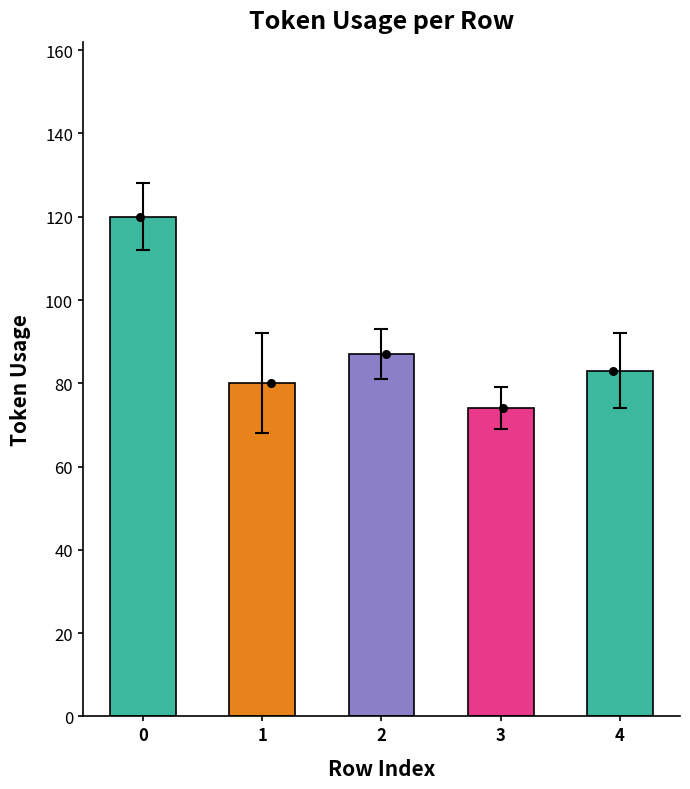

Approximately how many times larger is the value at 1 compared to 0?

0.7